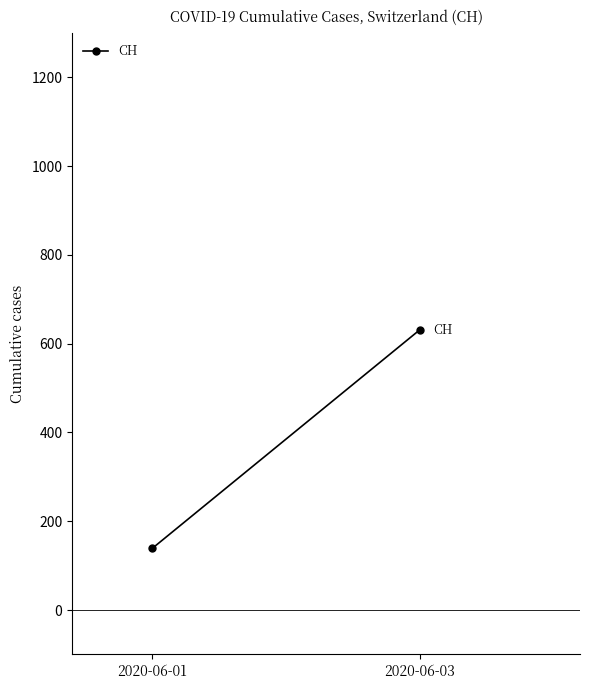

What is the average value?

385